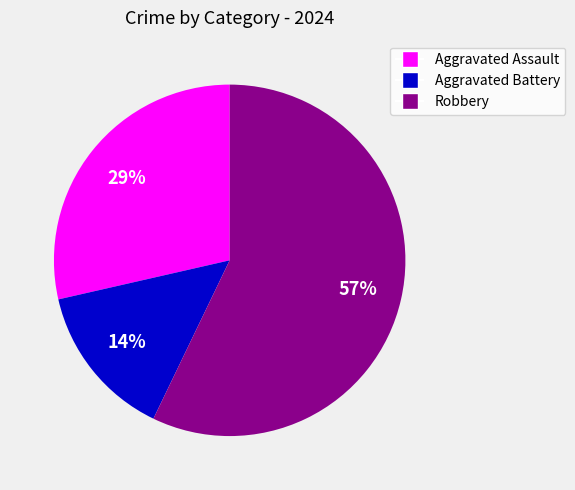

Between Aggravated Battery and Aggravated Assault, which is larger?

Aggravated Assault